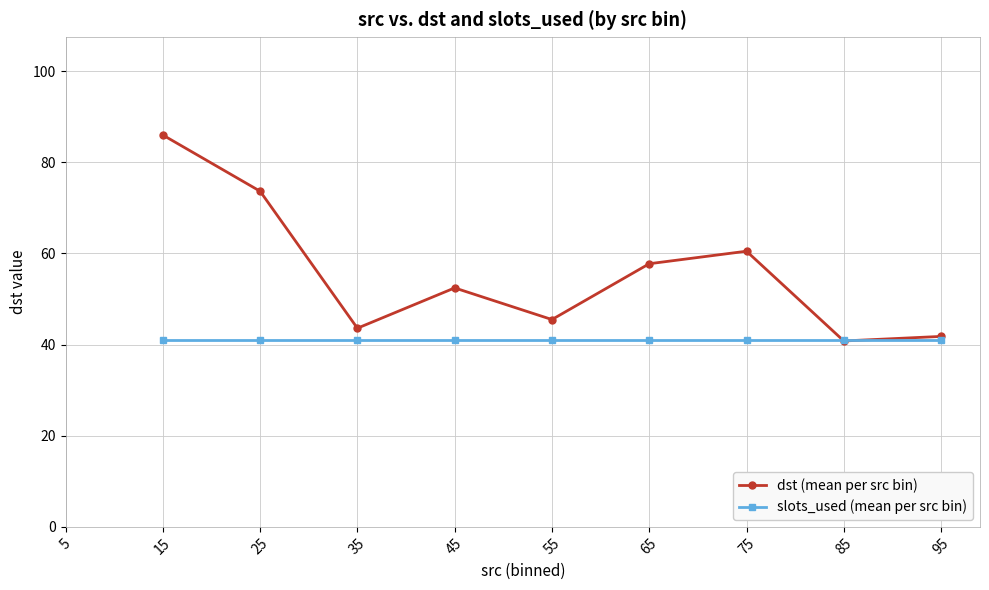

Which series ends up on top after the final intersection of dst (mean per src bin) and slots_used (mean per src bin)?

dst (mean per src bin)